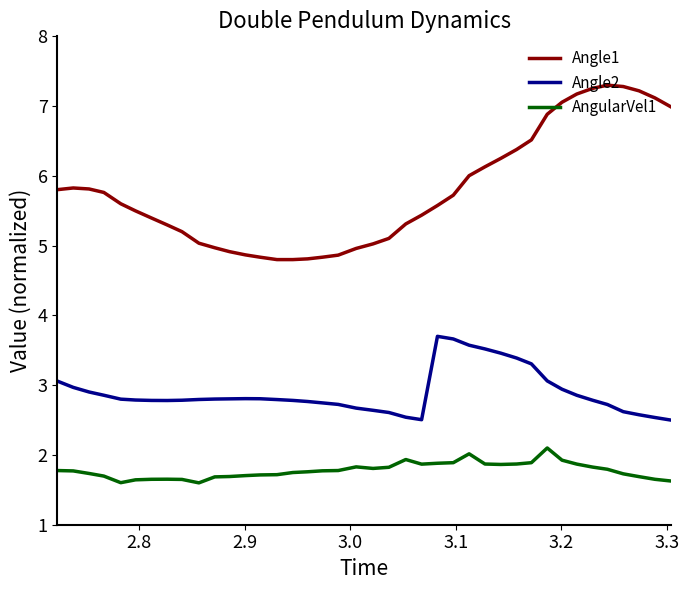

True or false: Angle2 and Angle1 cross at least once.

False